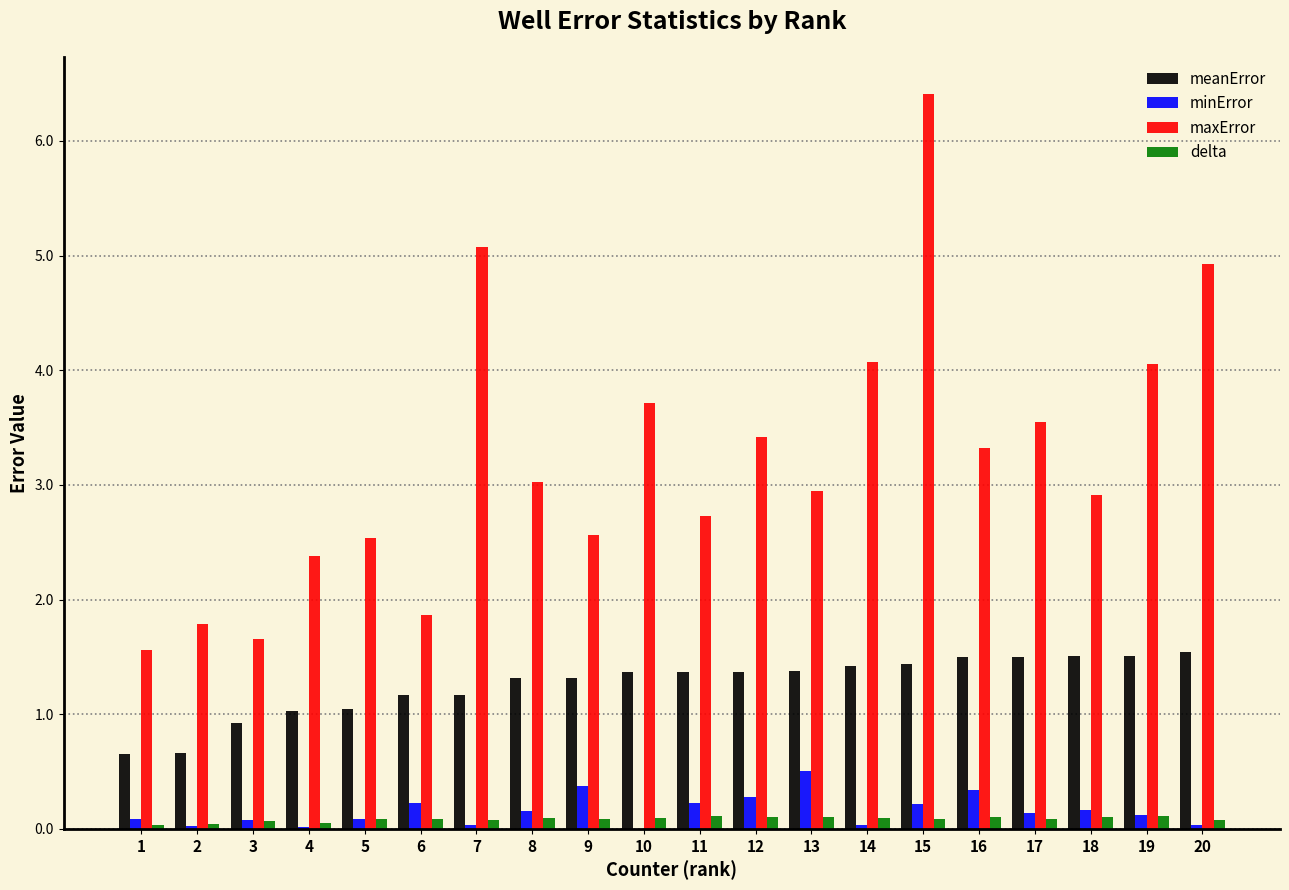

Which category has the highest value across all series?

15